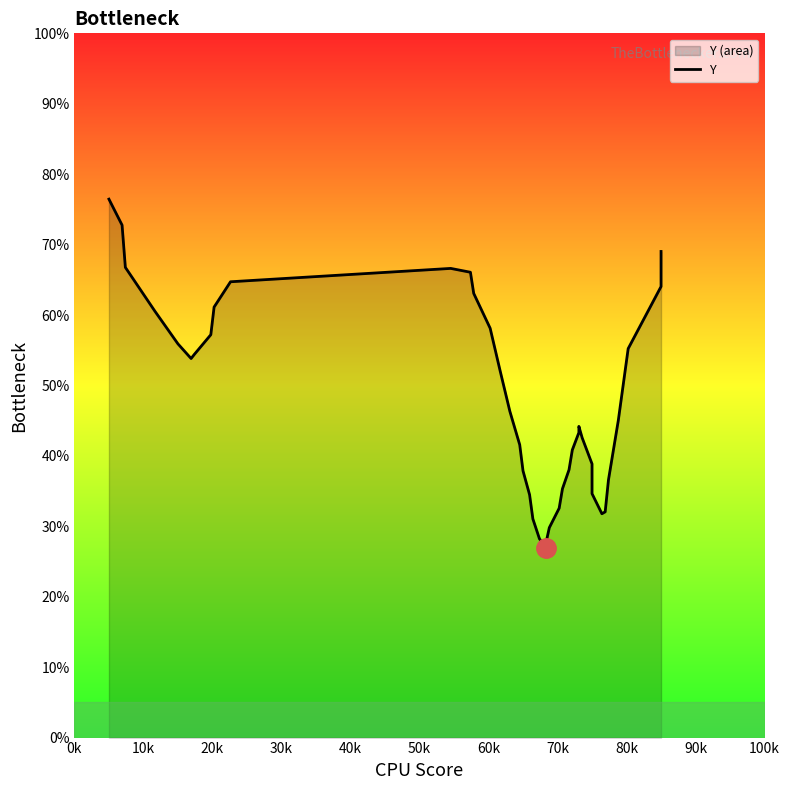

Does the chart display data point markers on the line(s)?

No